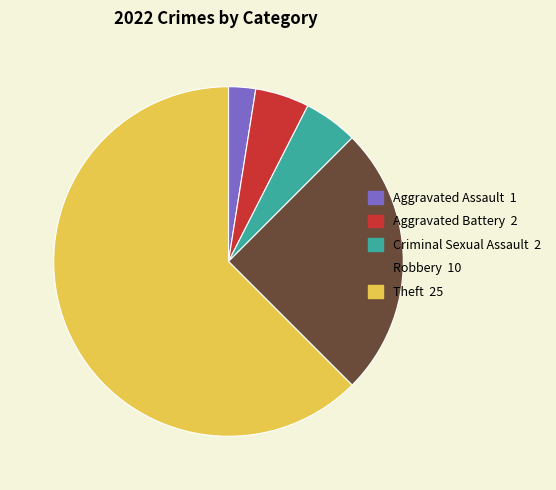

Approximately how many times larger is the value at Criminal Sexual Assault compared to Aggravated Battery?

1.0